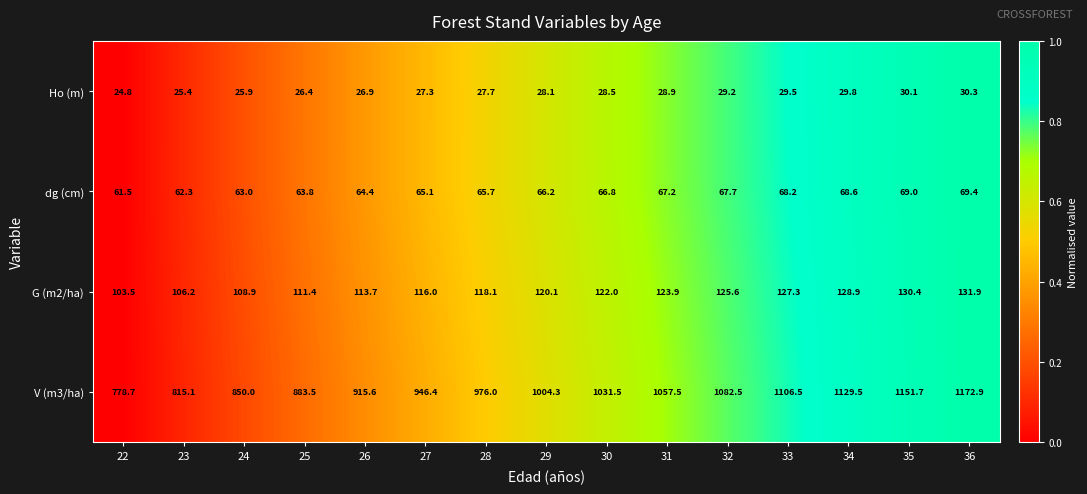

How many distinct data groups are displayed?

4